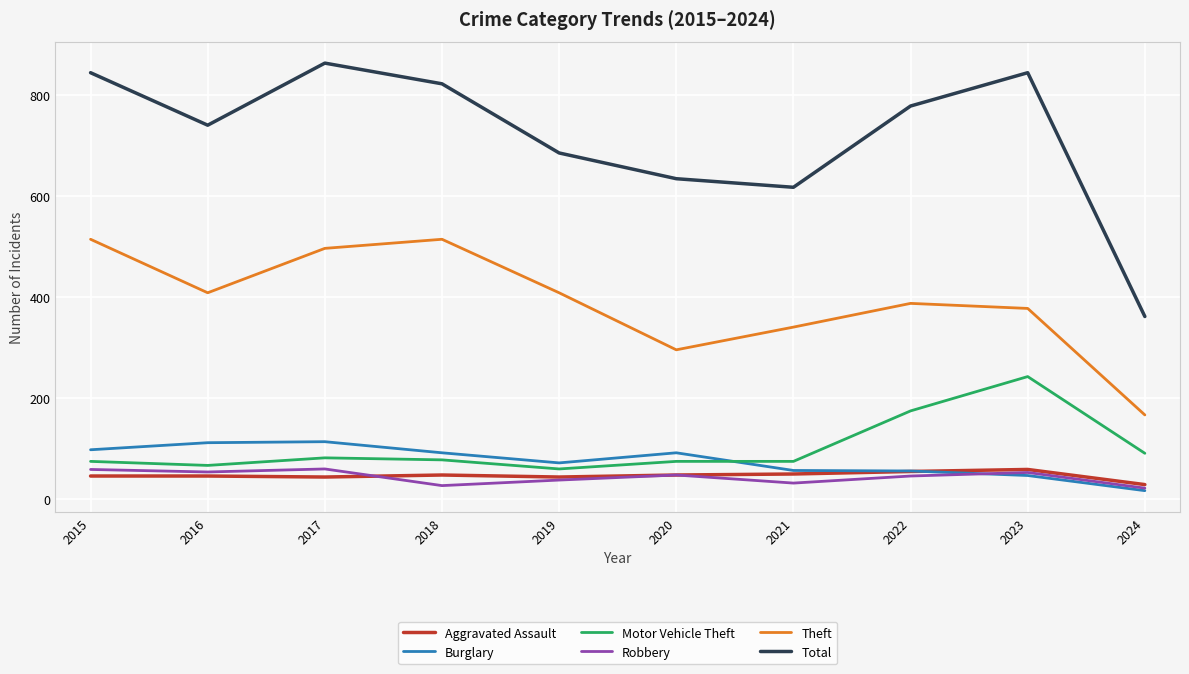

True or false: Total and Robbery intersect in this chart.

False